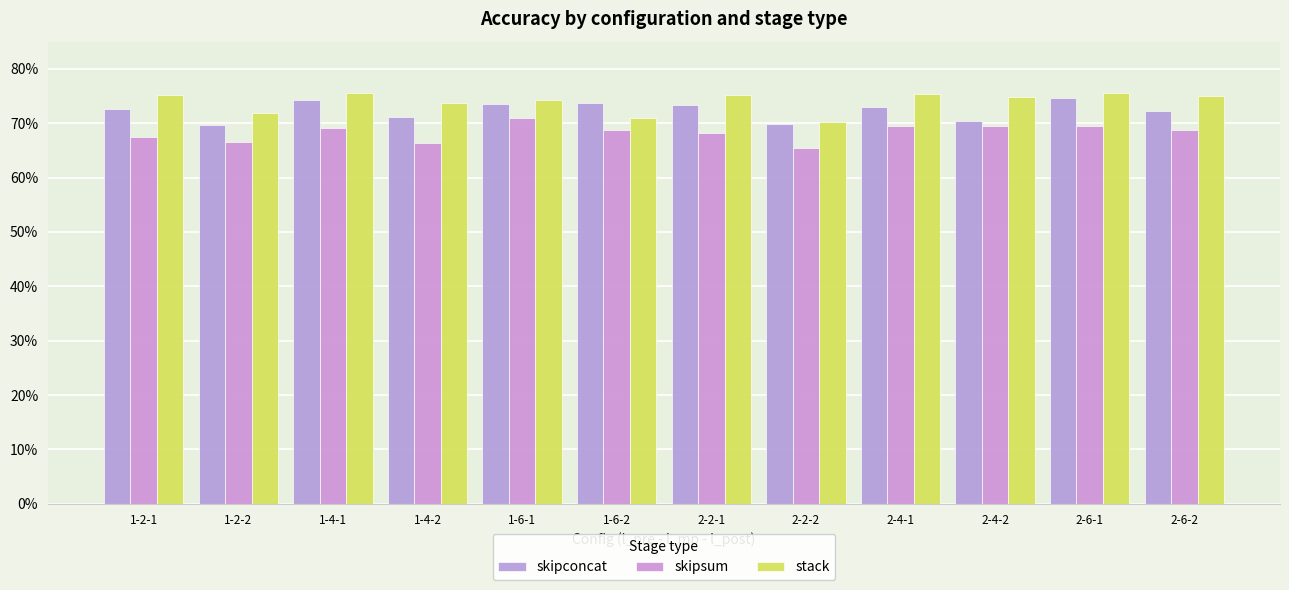

At which label is skipsum closest to 0?

2-2-2